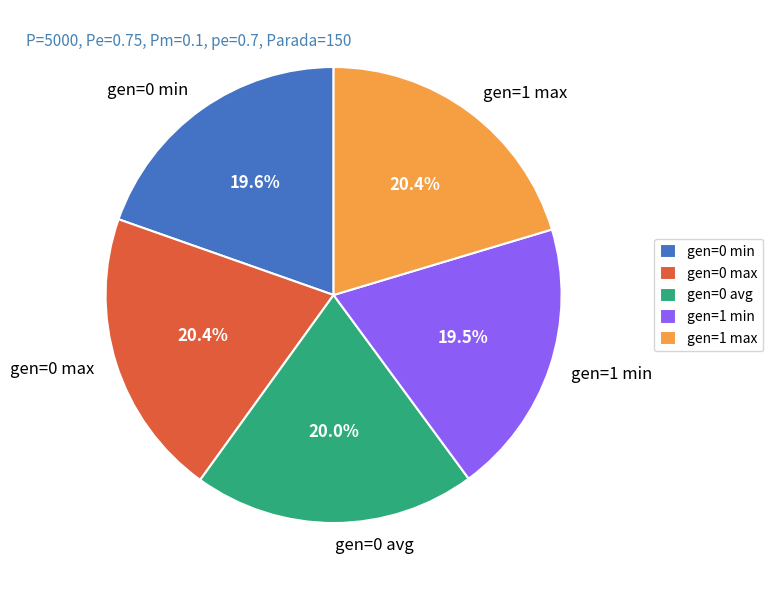

What percentage is NOT represented by gen=1 min?

80.5%